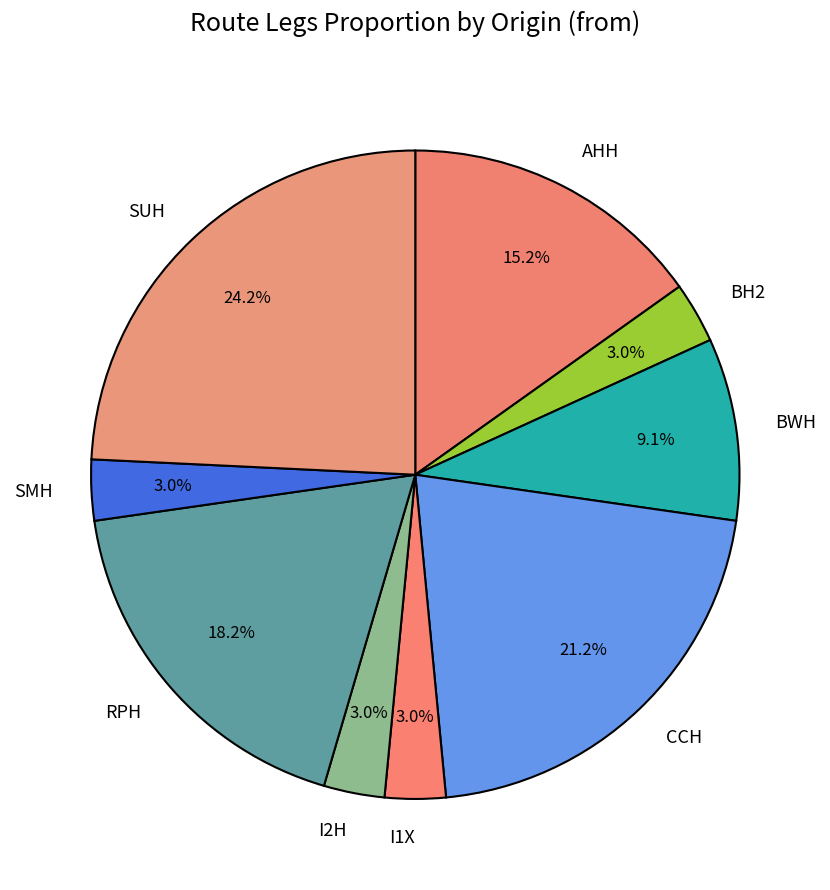

What percentage is NOT represented by RPH?

81.8%